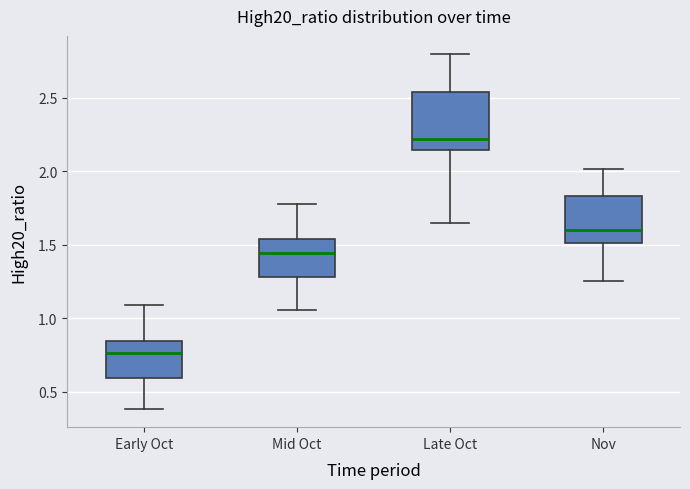

Where does the upper whisker of the box for Nov end on the y-axis? The values are not printed on the chart, so give them approximately, as read against the axis.

2.00